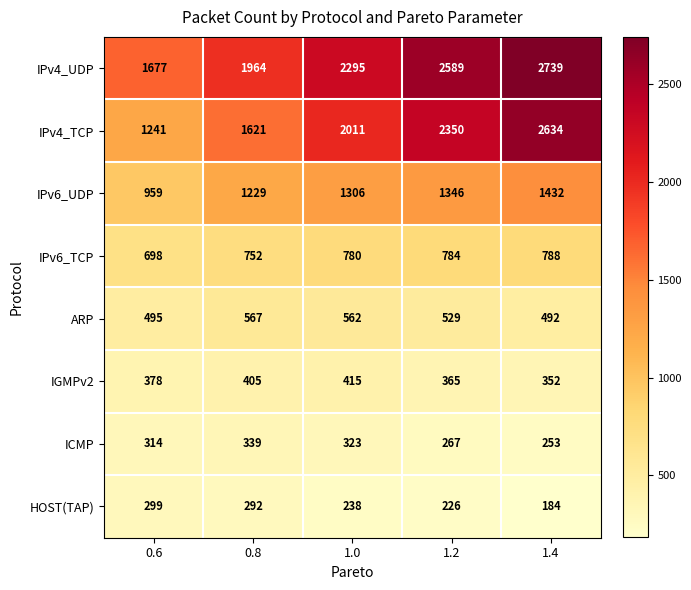

What is the difference between the highest and lowest values at 0.8?

1672